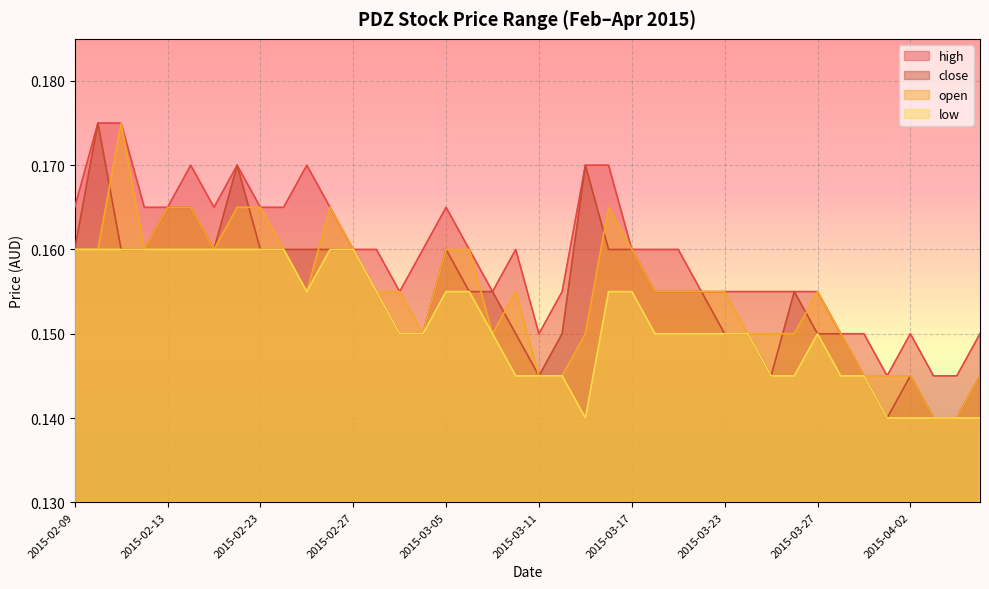

The value of low at 2015-03-18 is 0.1. True or false?

True